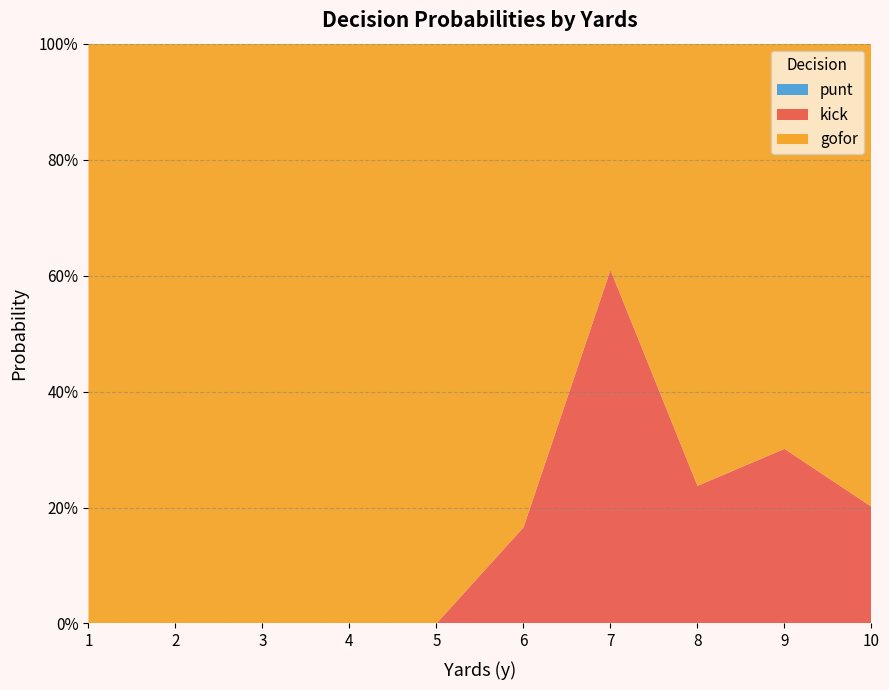

Is it true that gofor equals 1.0 at 2?

True